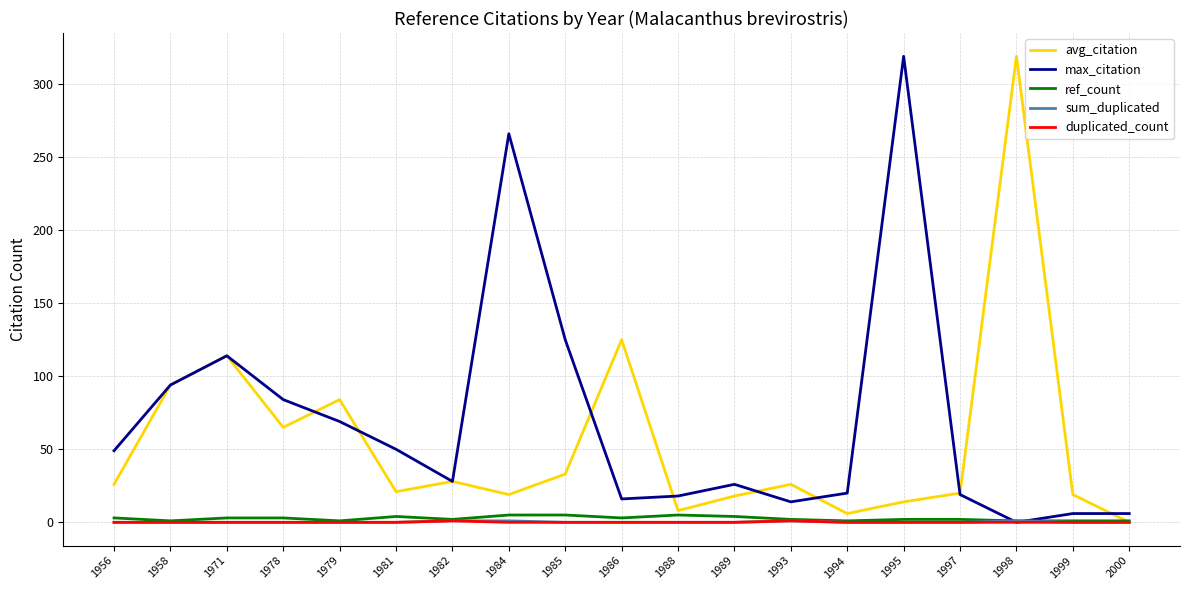

Which category has the highest value in the avg_citation series?

1998